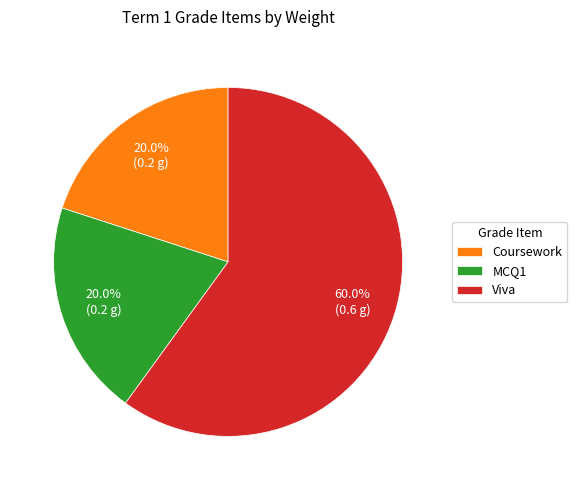

The Viva slice represents 60% of the pie. True or false?

True